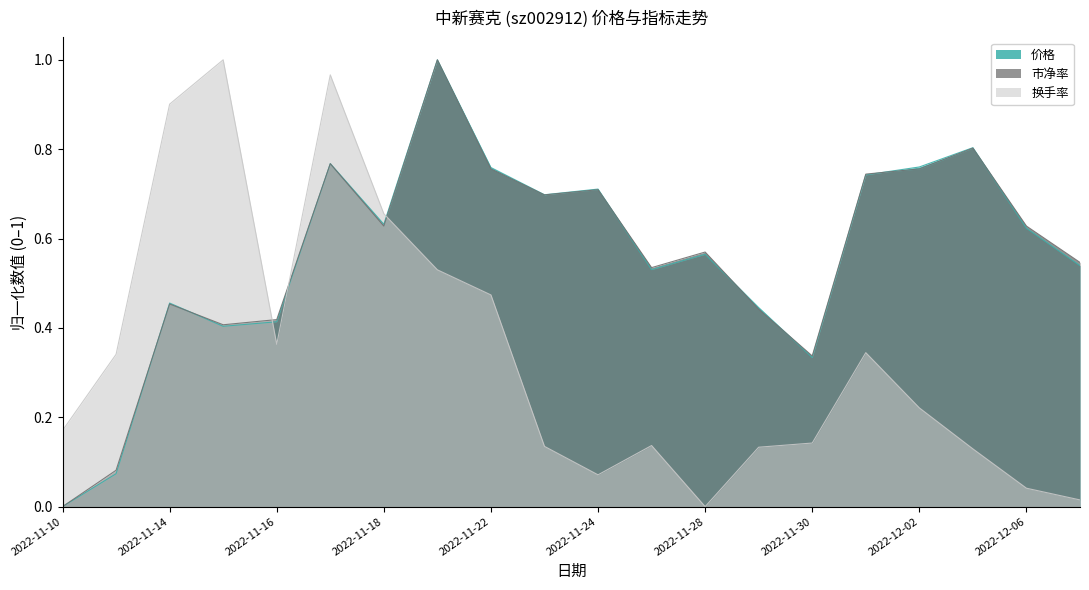

Where is 换手率 nearest to the value 0?

2022-11-28